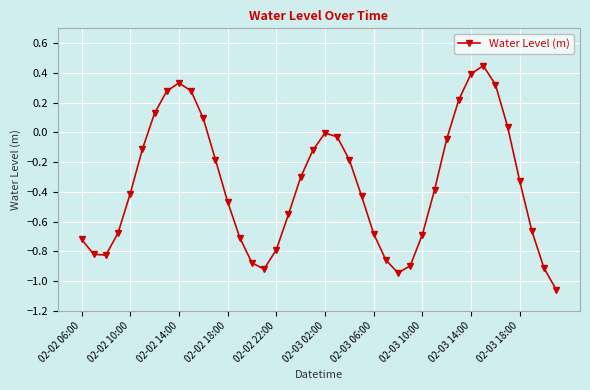

What is the sum of all values?

-14.1